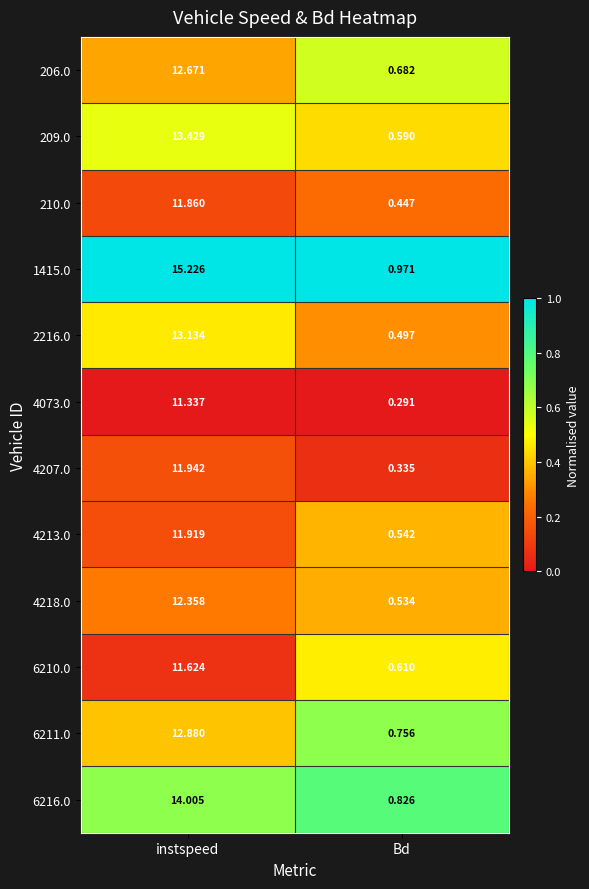

How many distinct data groups are displayed?

12